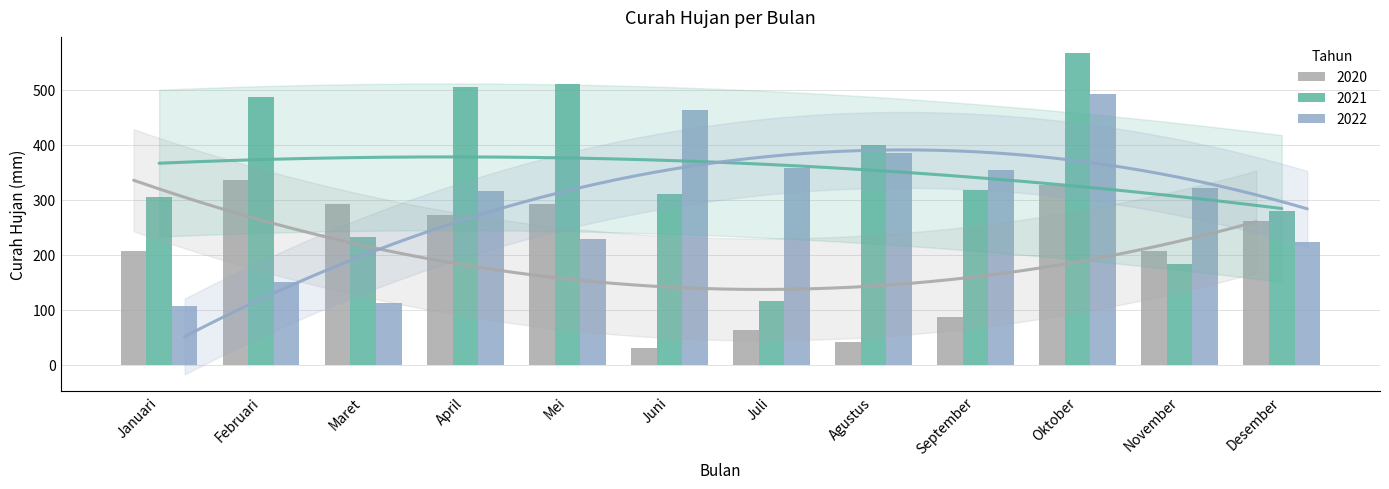

At which label does 2022 reach its minimum?

Januari